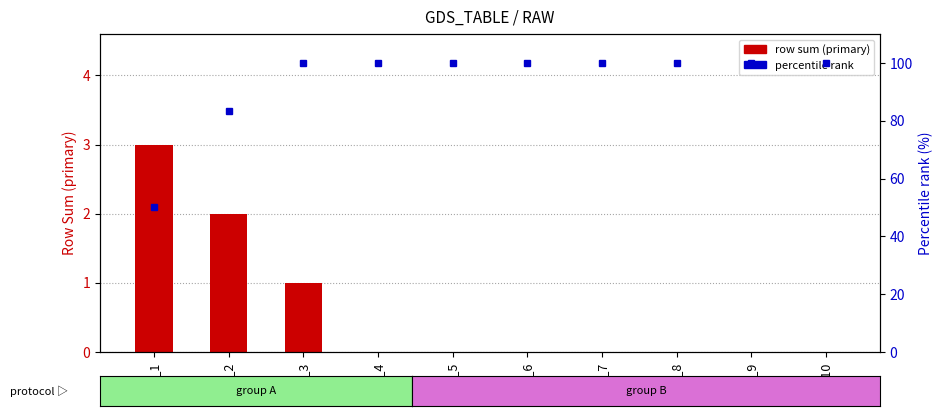

Which series has the largest total across all categories?

percentile rank